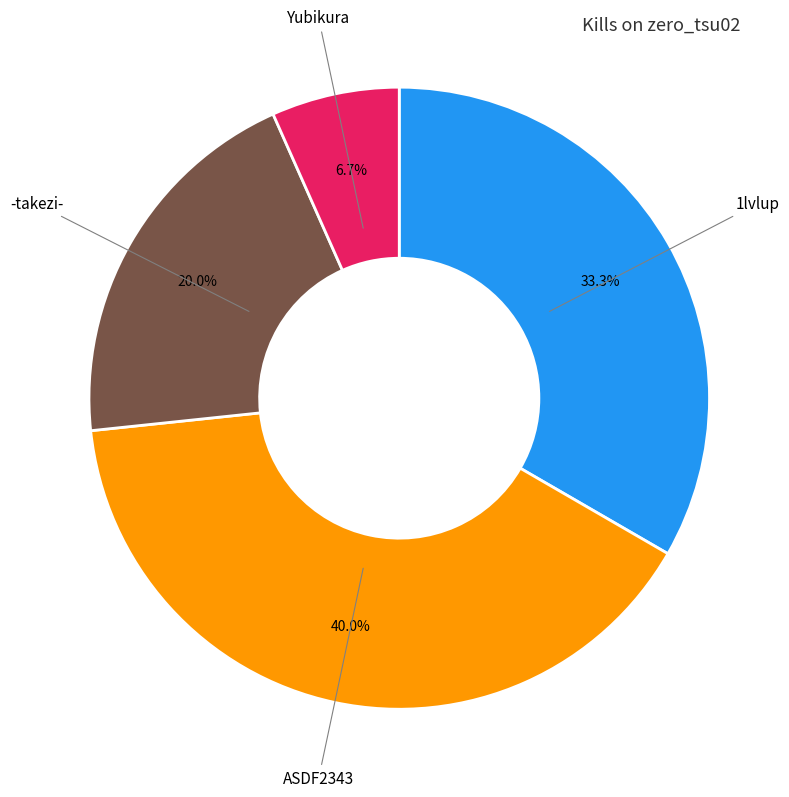

Does any single category account for the majority?

No